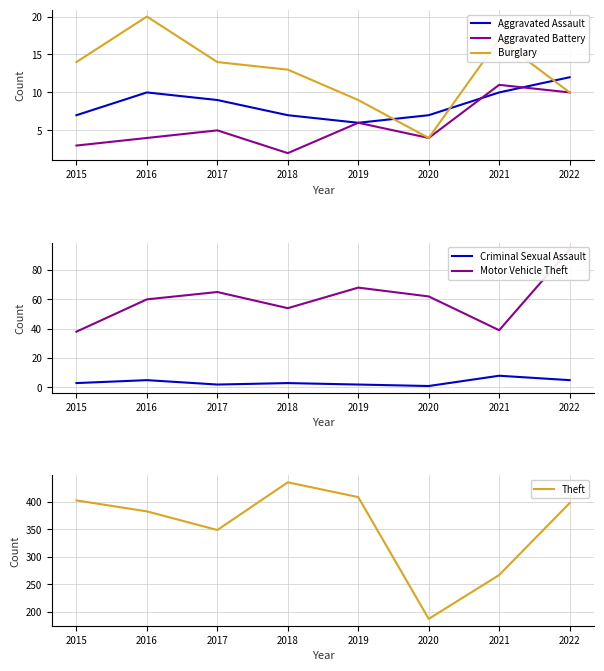

Reading right to left, transcribe all the data shown in this chart.

Aggravated Assault: 12	10	7	6	7	9	10	7
Aggravated Battery: 10	11	4	6	2	5	4	3
Burglary: 10	17	4	9	13	14	20	14
Criminal Sexual Assault: 5	8	1	2	3	2	5	3
Motor Vehicle Theft: 94	39	62	68	54	65	60	38
Theft: 398	267	187	409	436	349	383	403